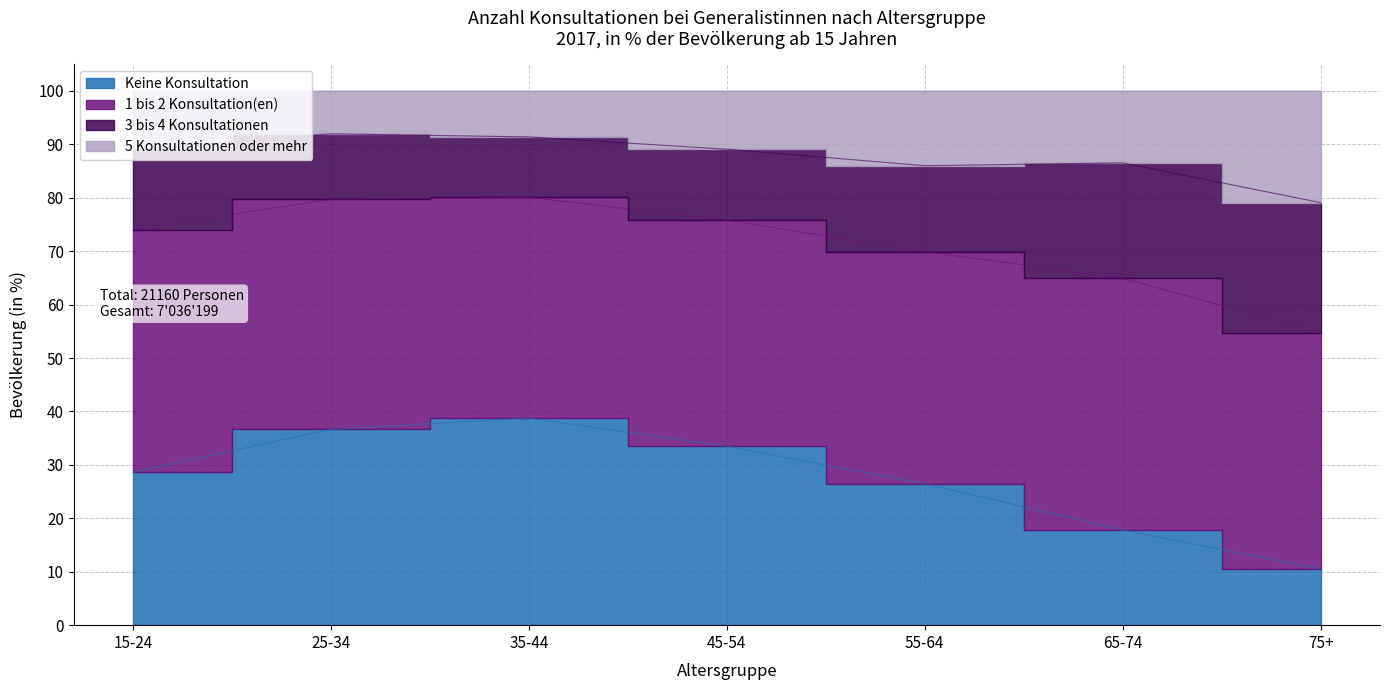

What is the highest value of the Keine Konsultation series?

38.8